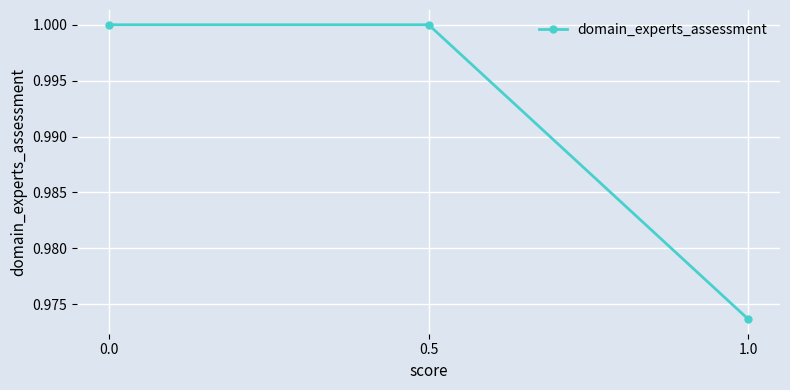

Is this an area chart (filled region under the line)?

No